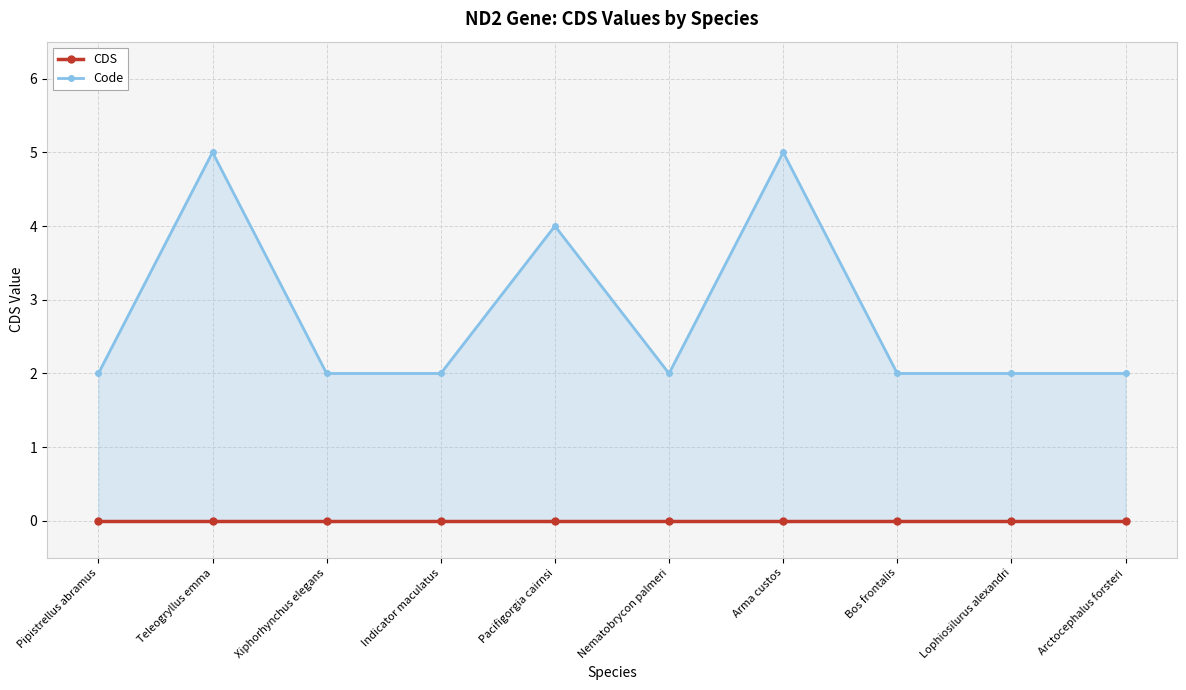

Reading left to right, transcribe all the data shown in this chart.

CDS: 0	0	0	0	0	0	0	0	0	0
Code: 2	5	2	2	4	2	5	2	2	2